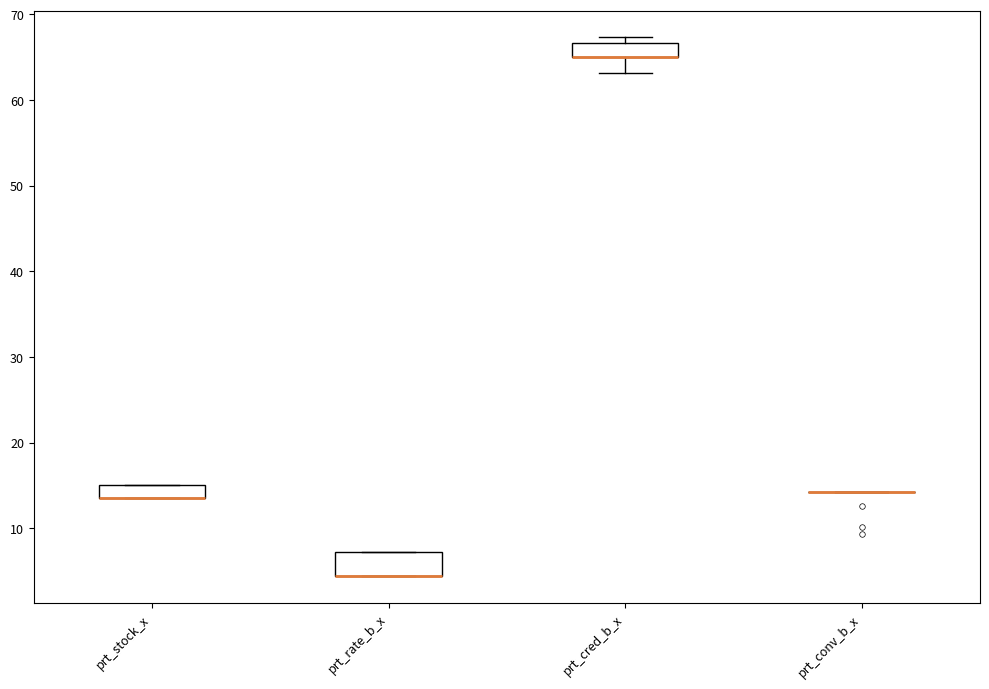

Where is the lower edge of the box for prt_stock_x on the y-axis? The values are not printed on the chart, so give them approximately, as read against the axis.

14